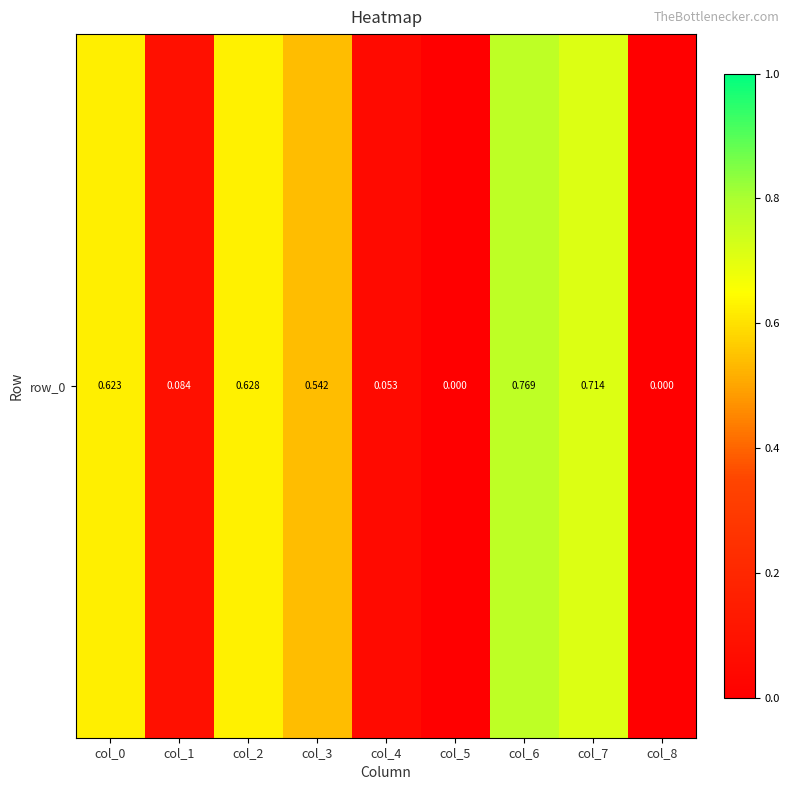

Reading right to left, what are all the values shown in this chart?

col_8=0.0	col_7=0.7	col_6=0.8	col_5=0.0	col_4=0.1	col_3=0.5	col_2=0.6	col_1=0.1	col_0=0.6